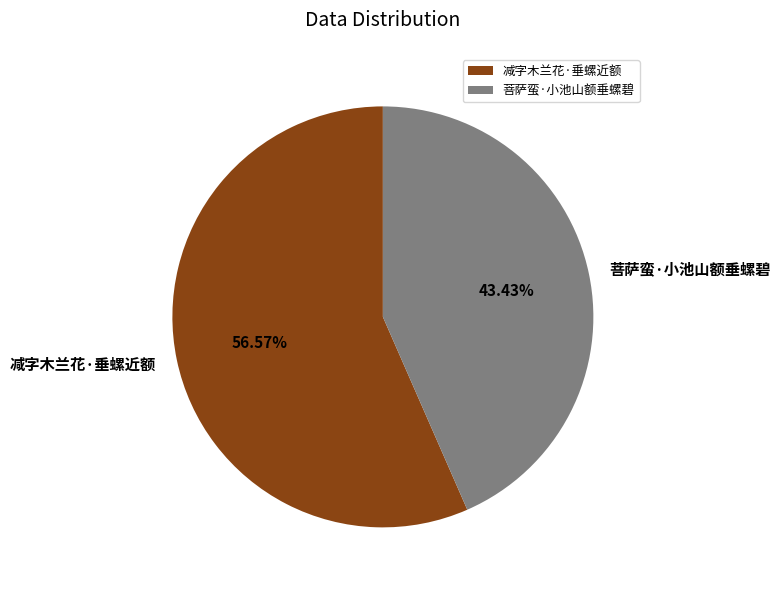

Which category accounts for the majority?

减字木兰花·垂螺近额